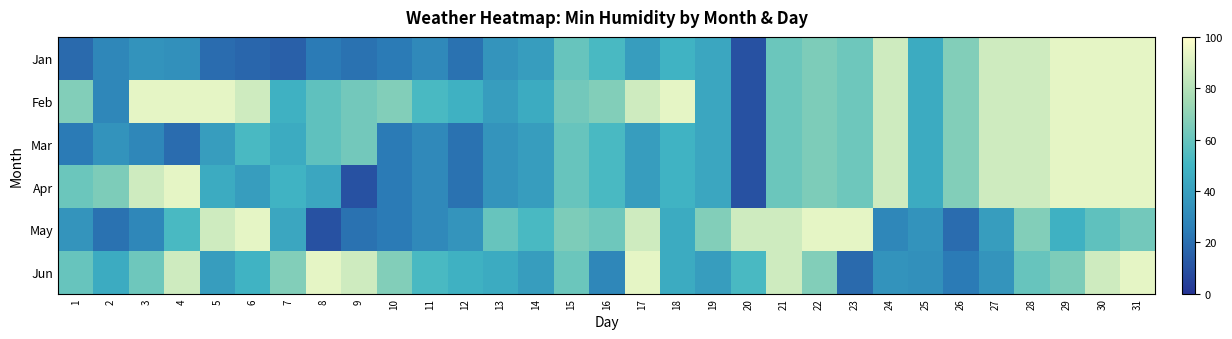

At which category is the sum across all series the highest?

31